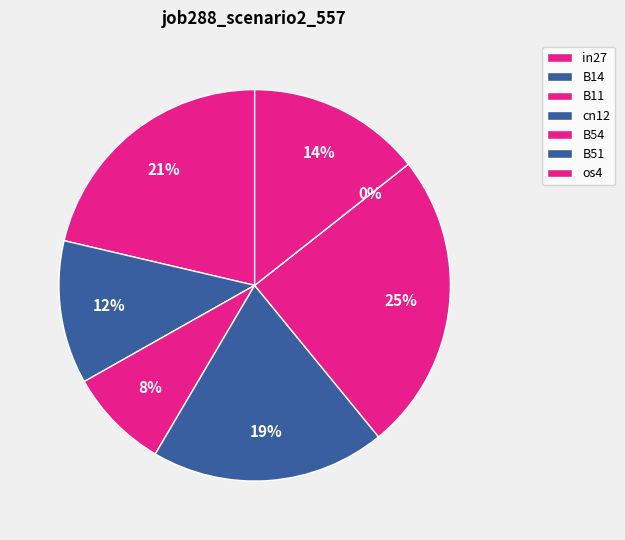

How many slices are in this pie chart?

7